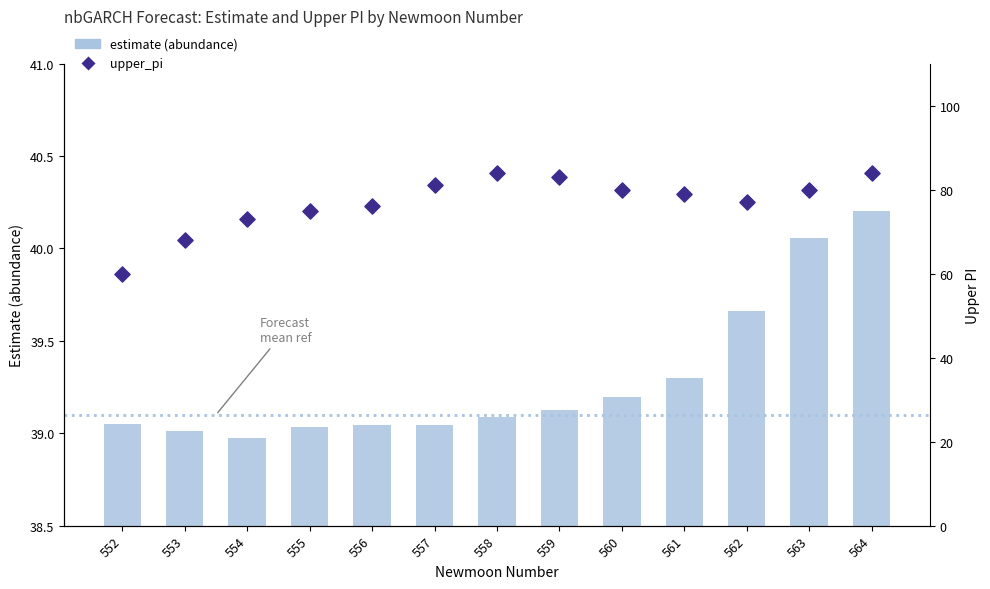

Is the value of estimate at 558 greater than the value of upper_pi at 553?

No